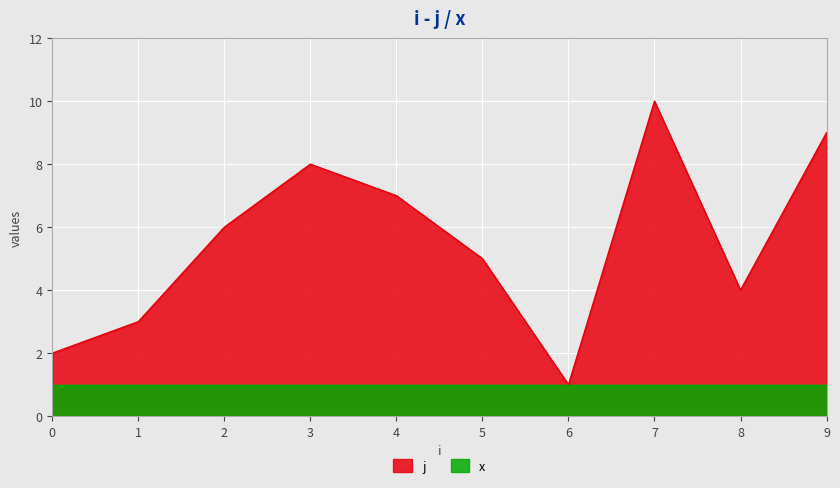

How many lines are shown in the chart?

2